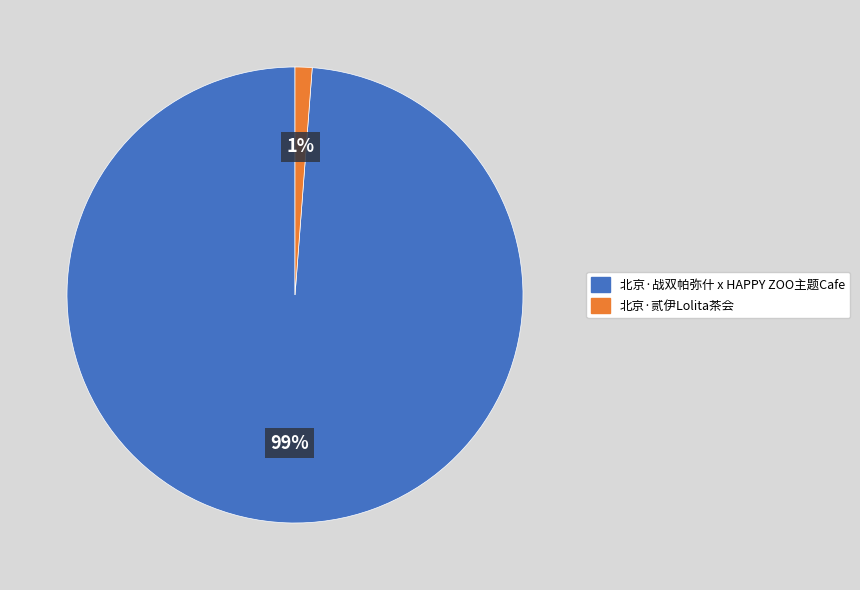

How many slices are in this pie chart?

2